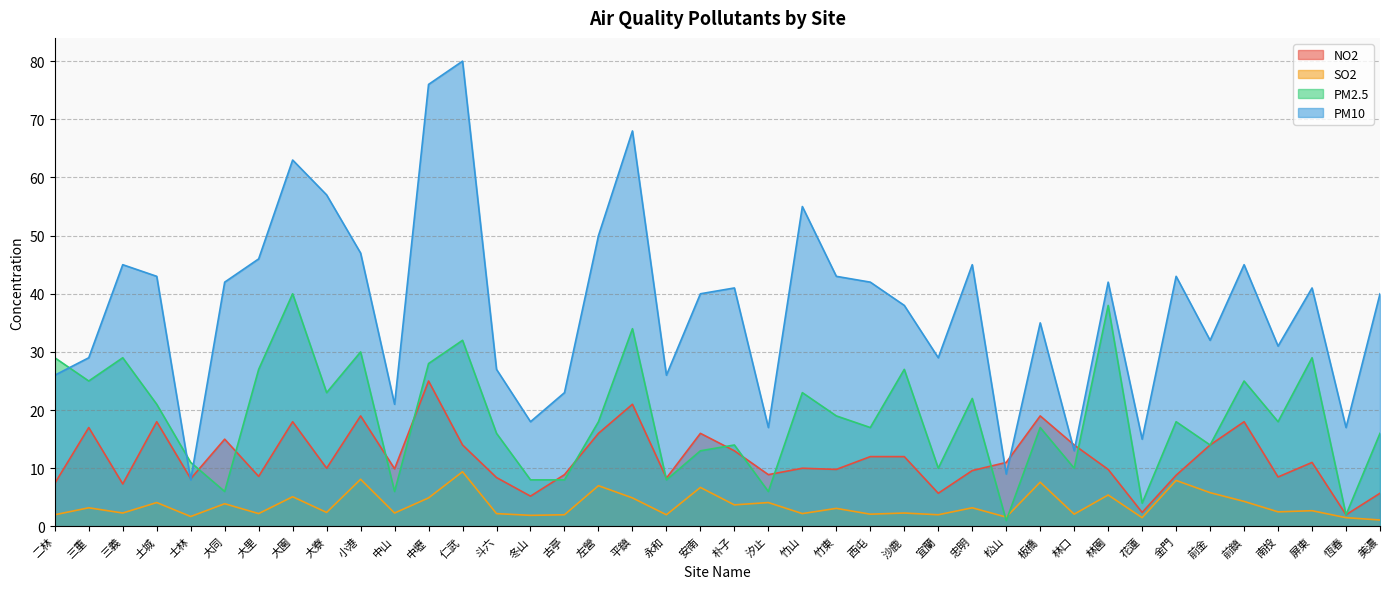

Which series has the largest total across all categories?

PM10